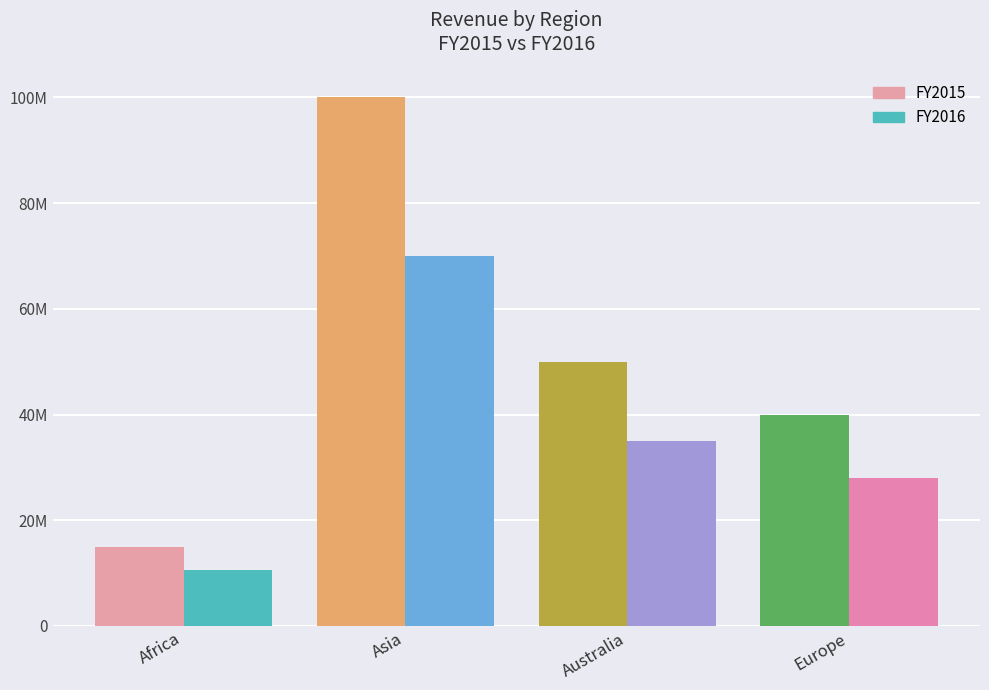

Which category has the lowest value across all series?

Africa